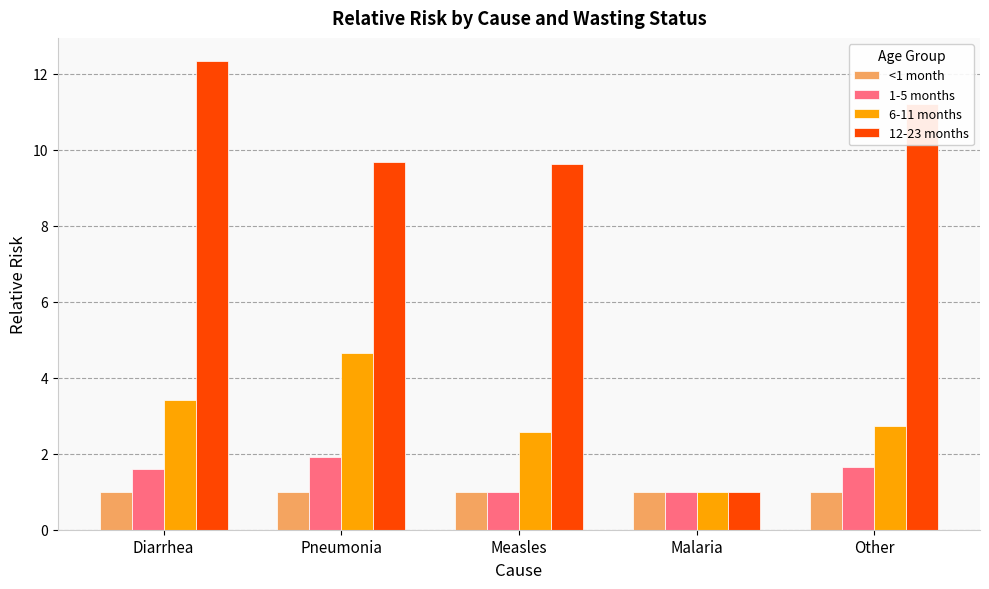

How many bars are there in each group?

4